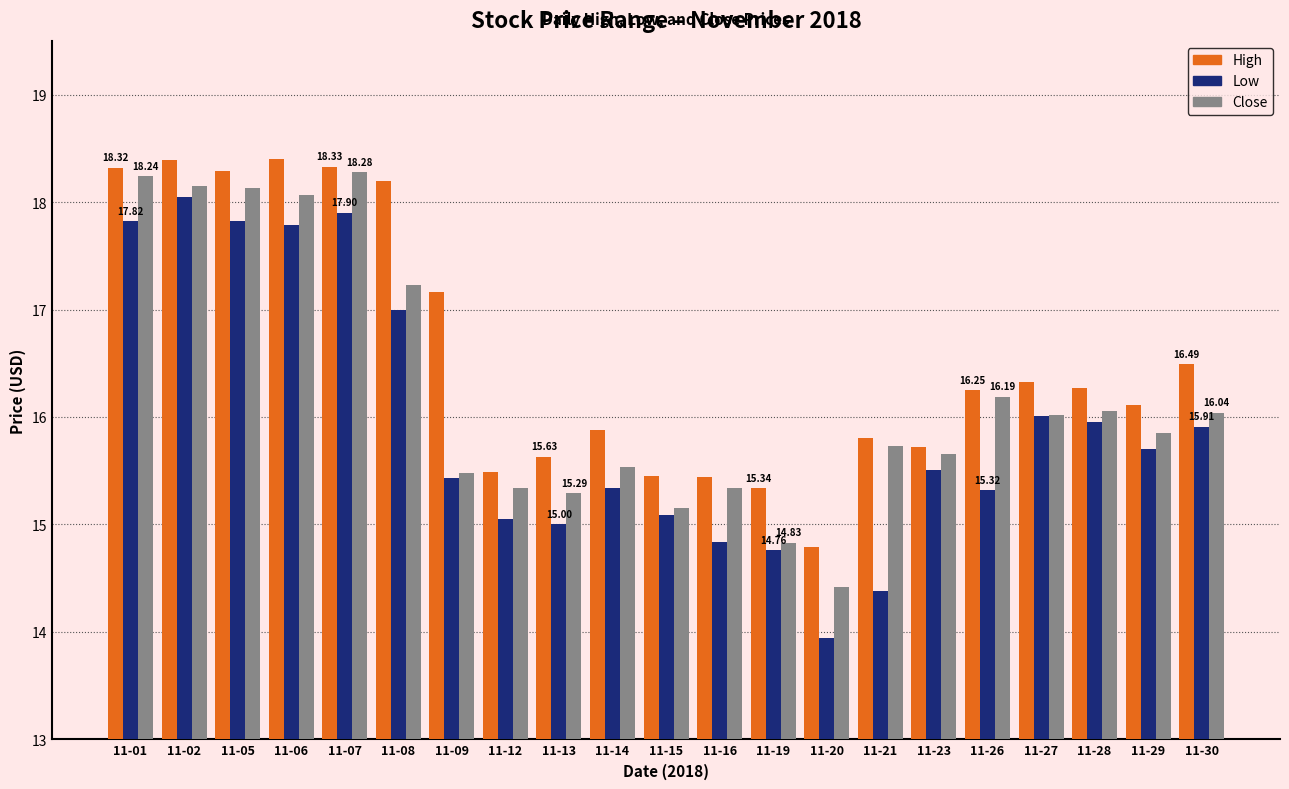

List the series in order of their overall mean, highest first.

High, Close, Low